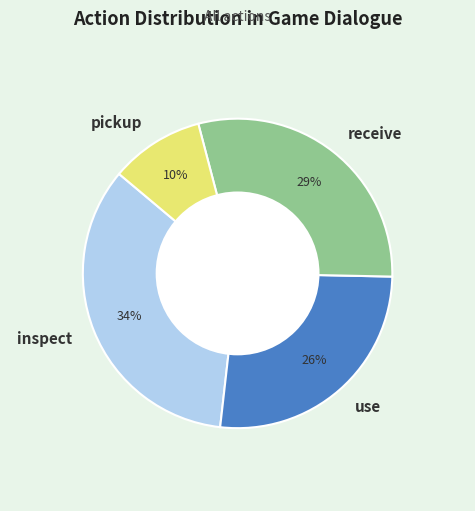

Is the sum of pickup and receive greater than half?

No